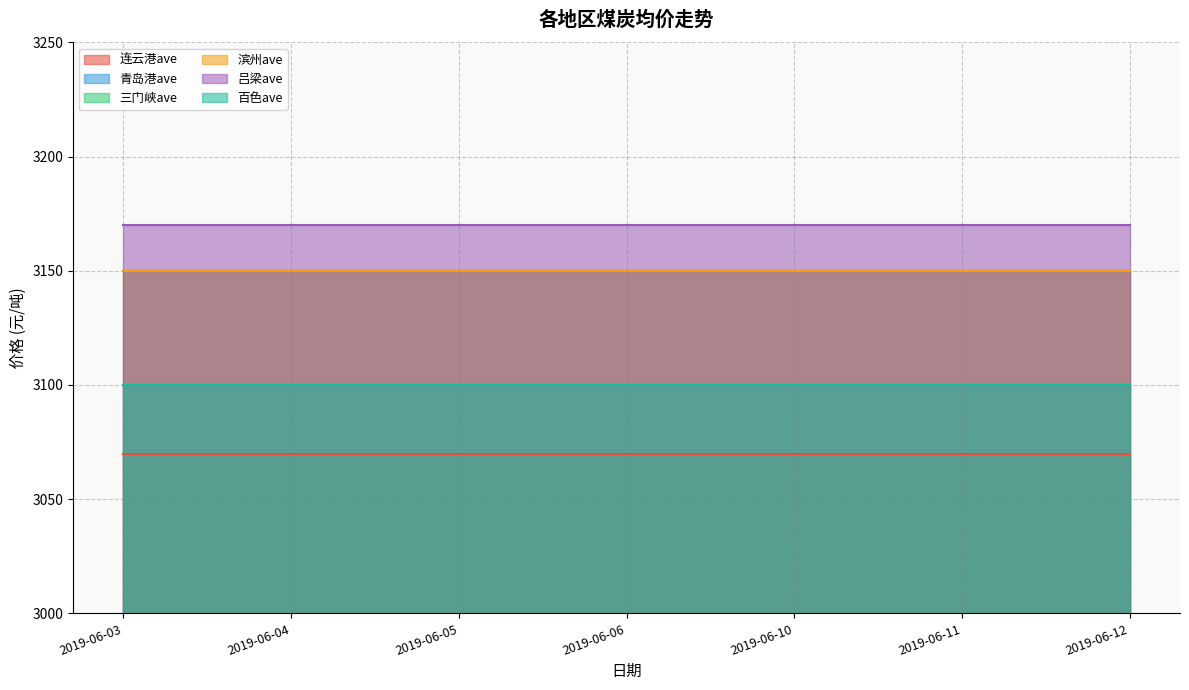

Which series has the largest total across all categories?

吕梁ave